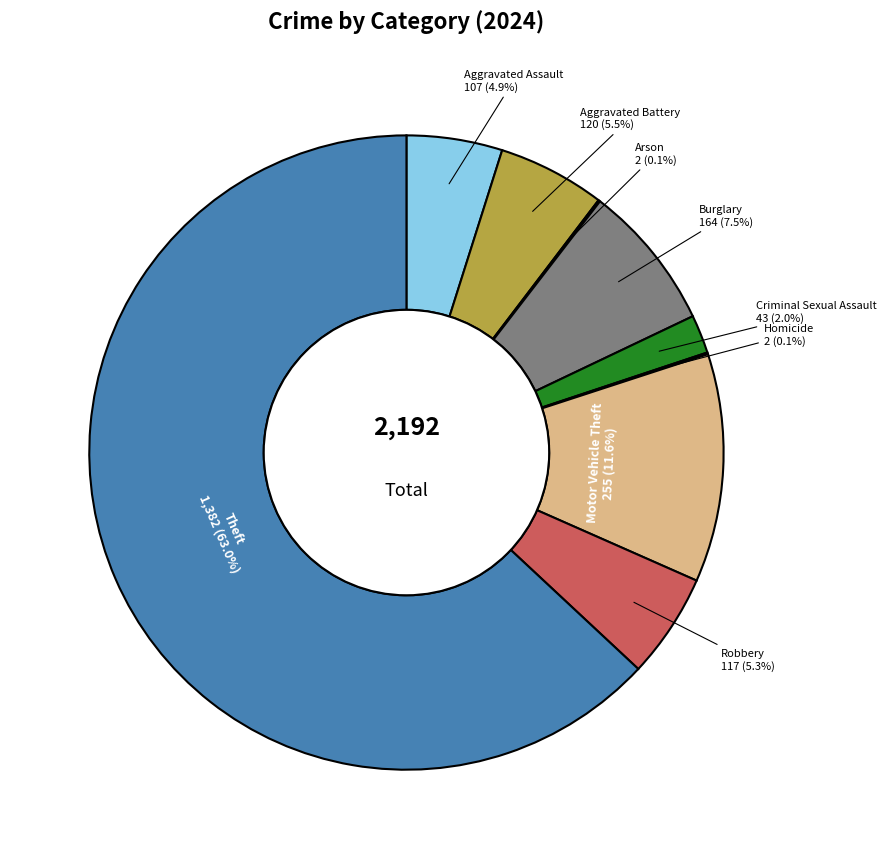

Does any single category account for the majority?

Yes